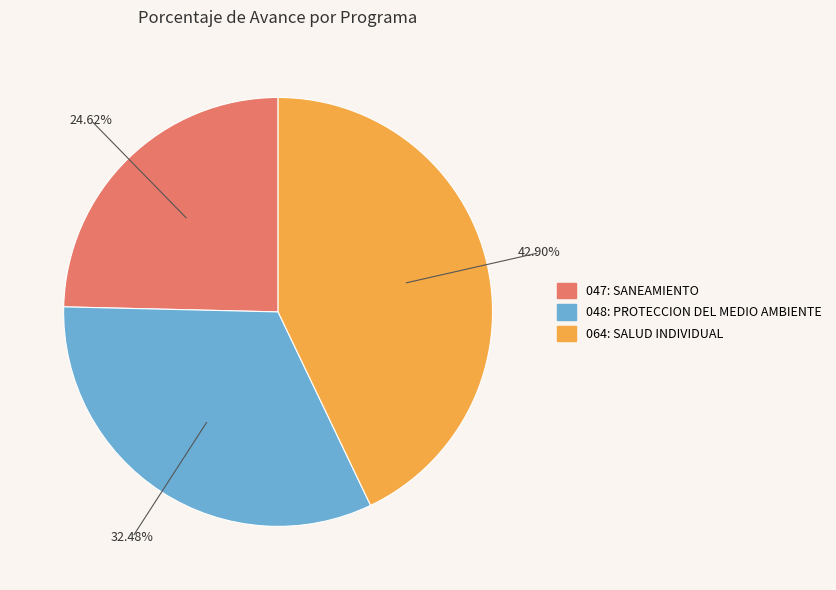

What percentage is the 048: PROTECCION DEL MEDIO AMBIENTE slice, to the nearest percent?

32%